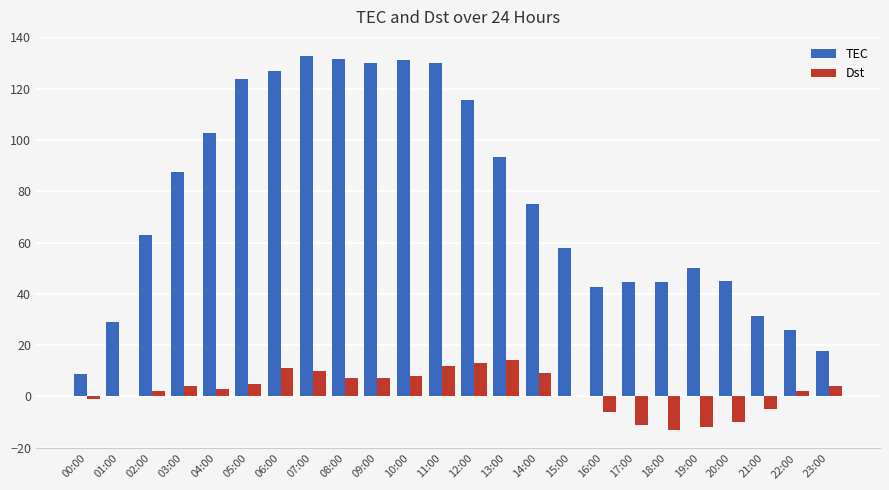

The Dst series shows 21.7 at 12:00. True or false?

False